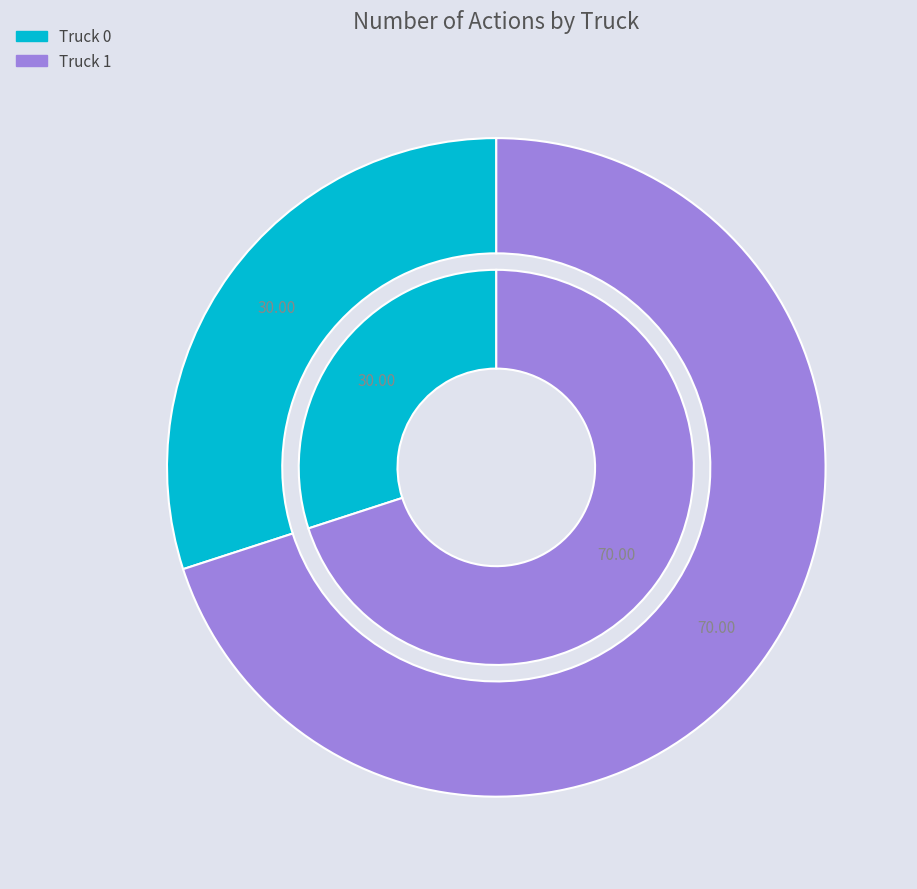

Rank the categories by value from highest to lowest.

Truck 1, Truck 0